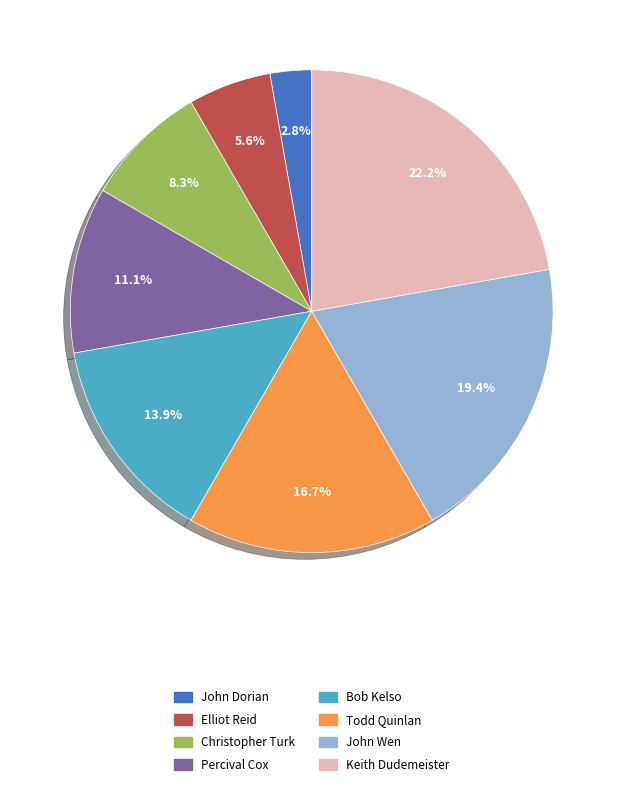

True or false: Christopher Turk accounts for 8% of the total.

True